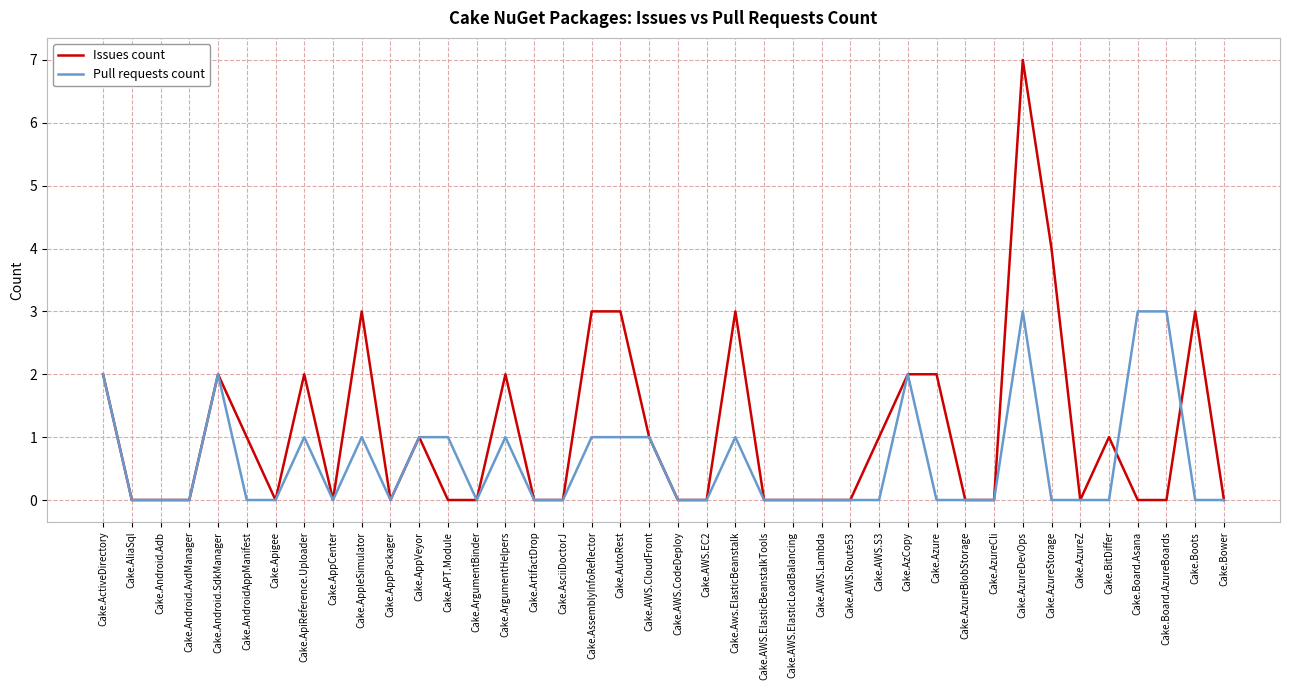

Which label corresponds to the largest value in the chart?

Cake.AzureDevOps